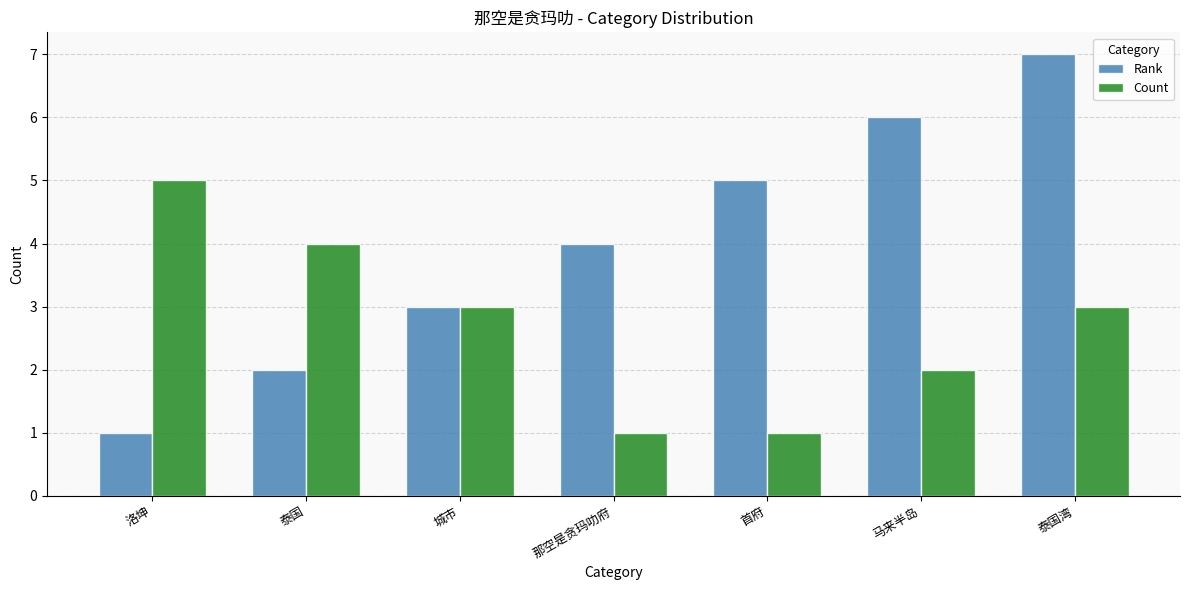

Which series has the largest range (max minus min)?

Rank